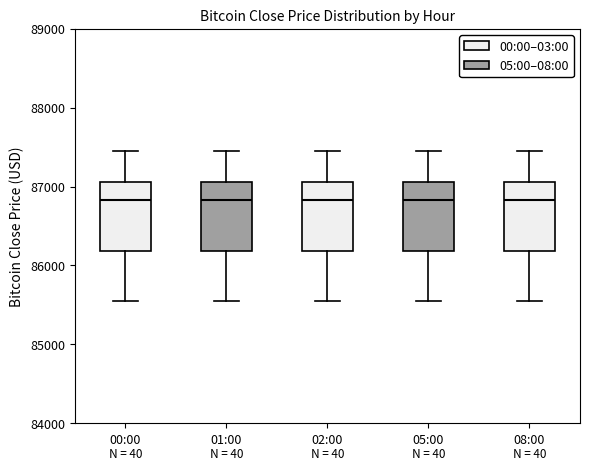

Reading left to right, transcribe this box plot: for each box, give where its median line is, the range the box spans, and where its two whiskers end, as read against the y-axis. The values are not printed on the chart, so give them approximately, as read against the axis.

00:00: median 86800, box 86200 to 87100, whiskers 85600 to 87500
01:00: median 86800, box 86200 to 87100, whiskers 85600 to 87500
02:00: median 86800, box 86200 to 87100, whiskers 85600 to 87500
05:00: median 86800, box 86200 to 87100, whiskers 85600 to 87500
08:00: median 86800, box 86200 to 87100, whiskers 85600 to 87500